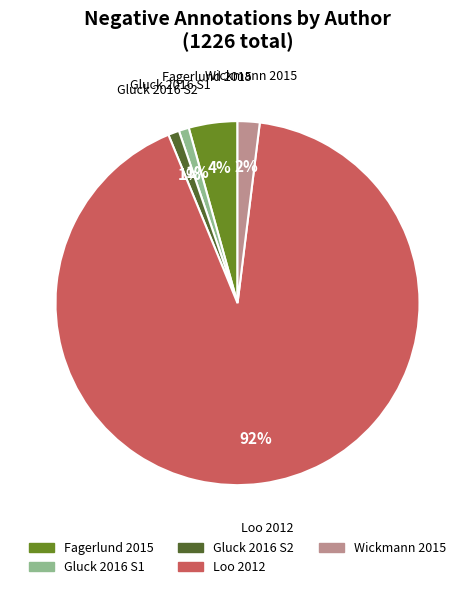

Which slice is the largest?

Loo 2012